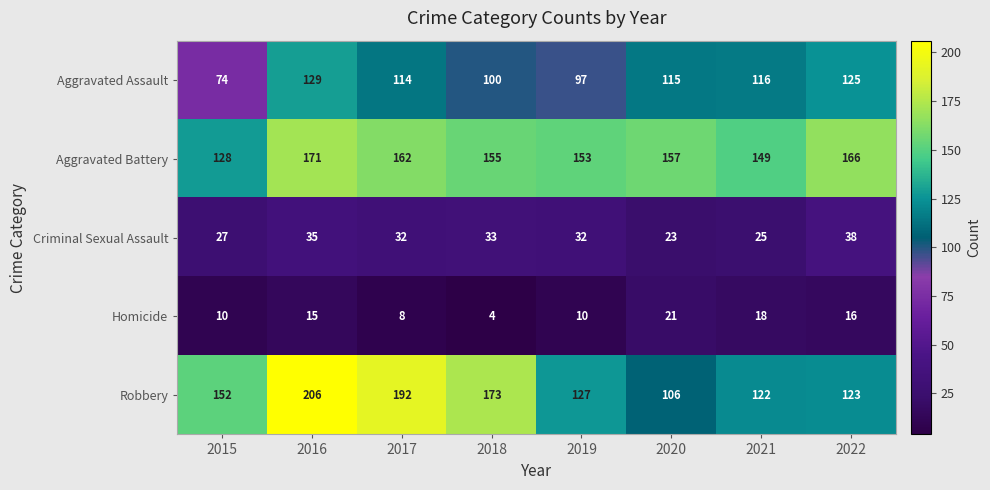

Read the Criminal Sexual Assault value at 2021.

25